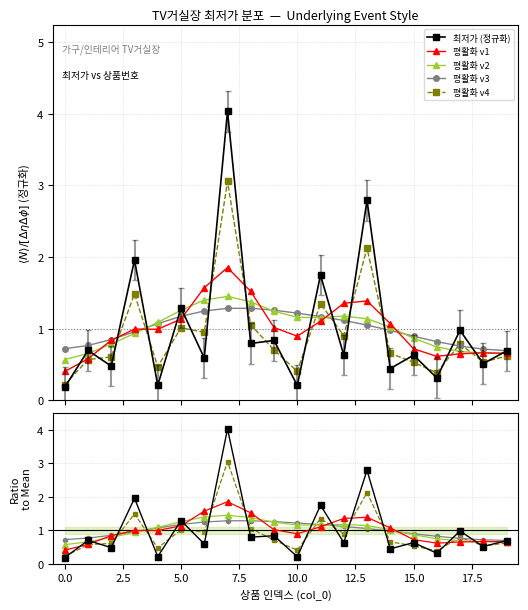

What position from the left is 19?

20